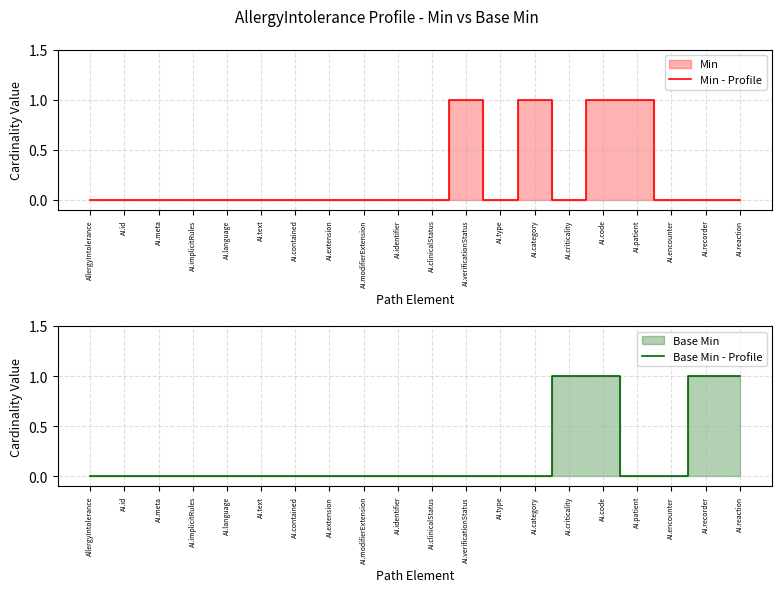

At which category does Min - Profile reach its first local valley?

AI.type